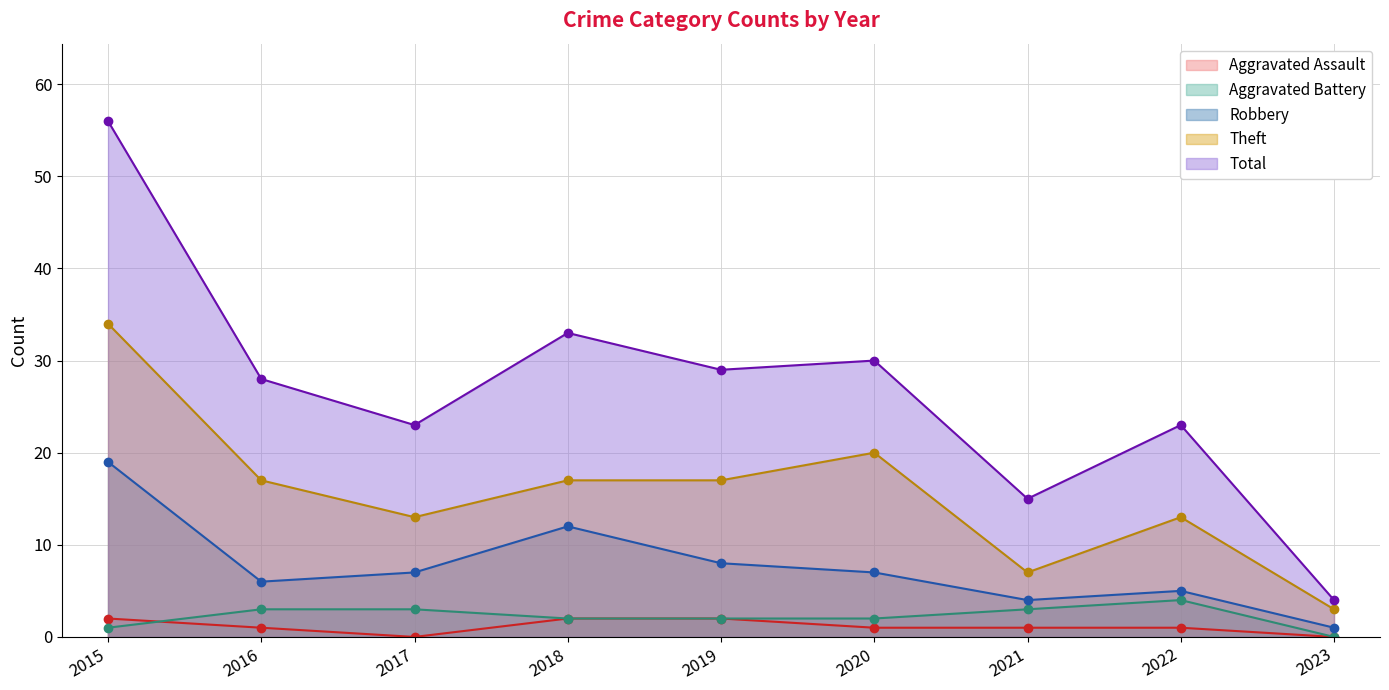

How many Aggravated Assault values are between 1 and 2?

7